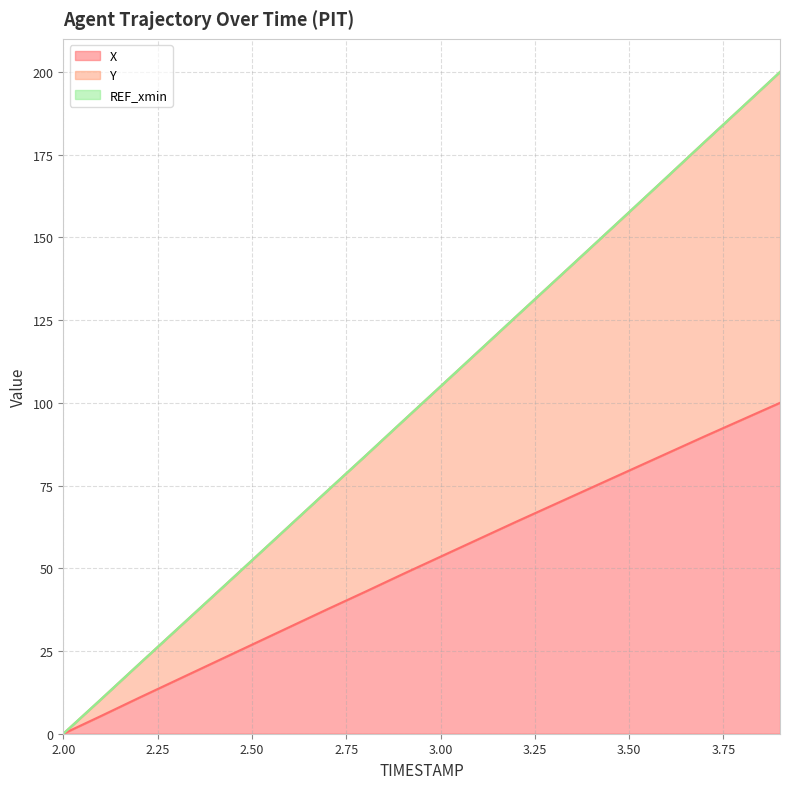

True or false: X and Y cross at least once.

False